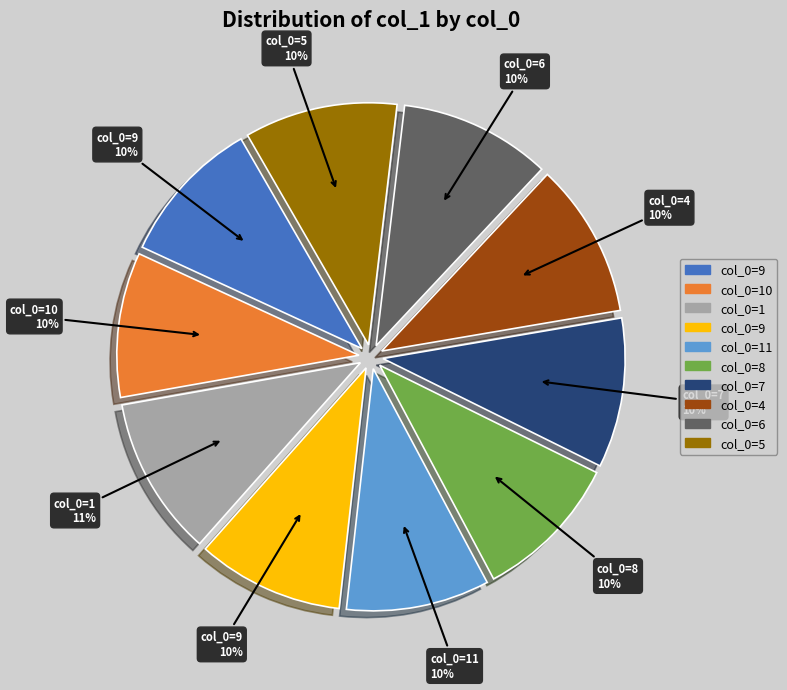

To the nearest percent, what is the average slice percentage?

10%